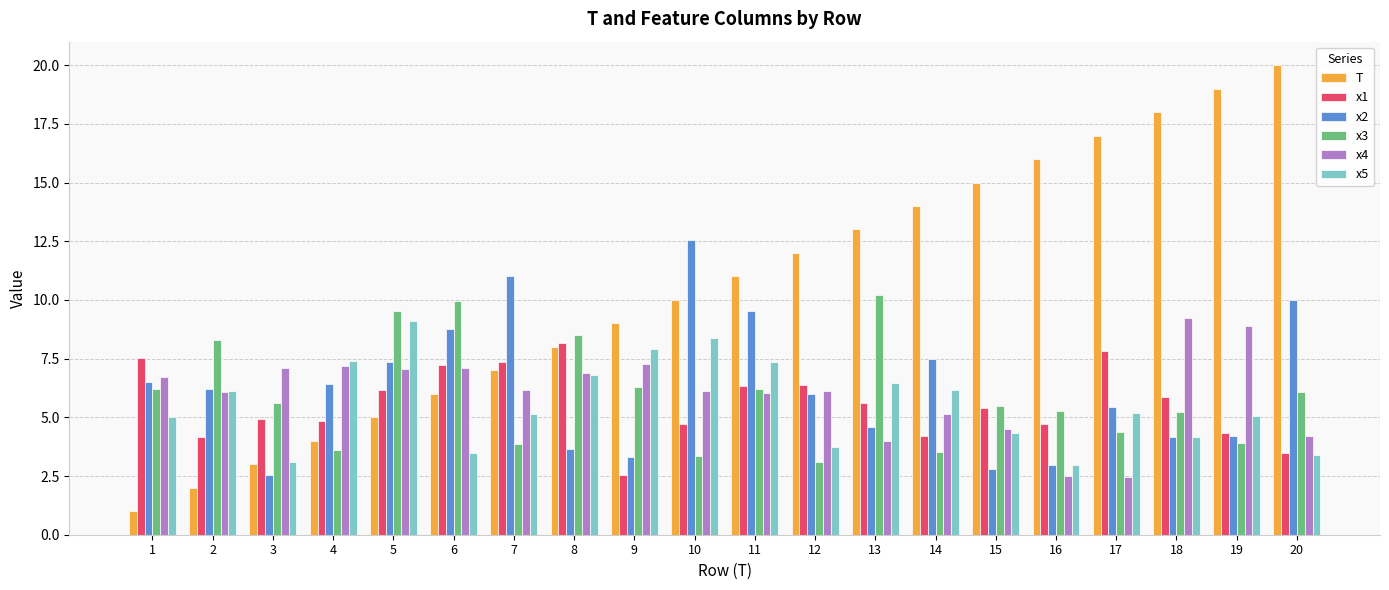

At which category does the chart reach its peak across all series?

20